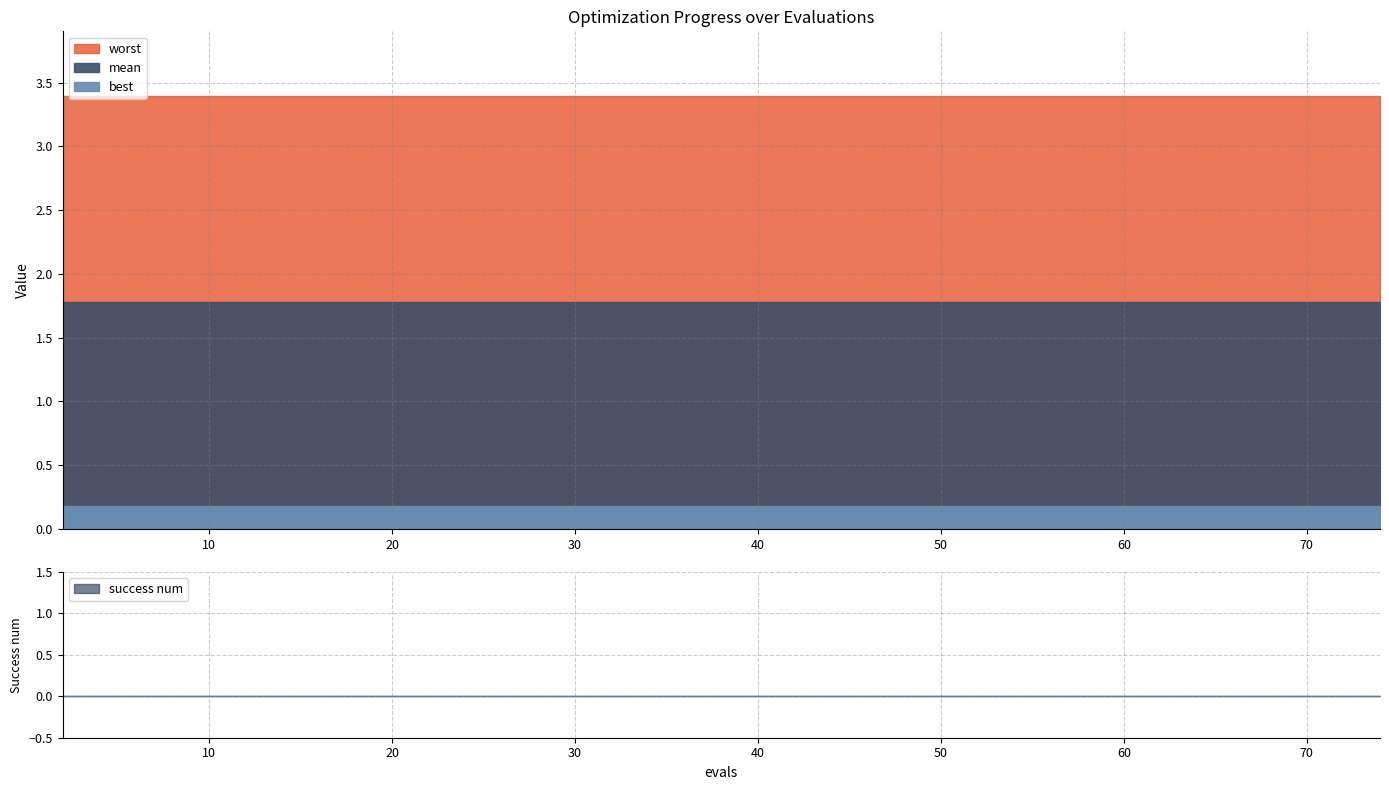

True or false: mean has more than 0 points higher than both neighbors.

False